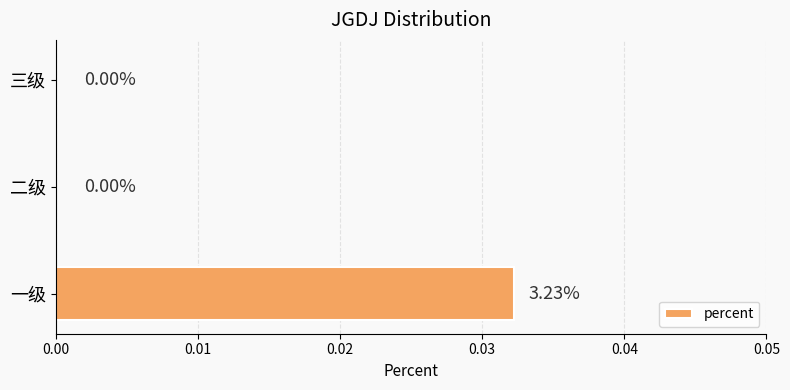

How many data points are above 0?

1